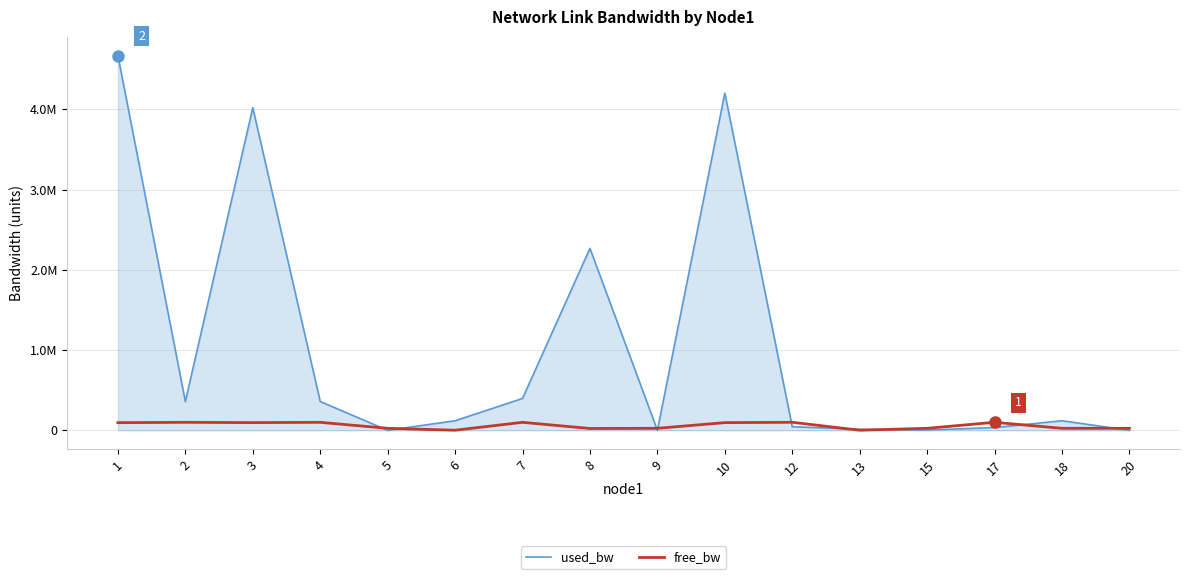

How many intersections are there between used_bw and free_bw?

9